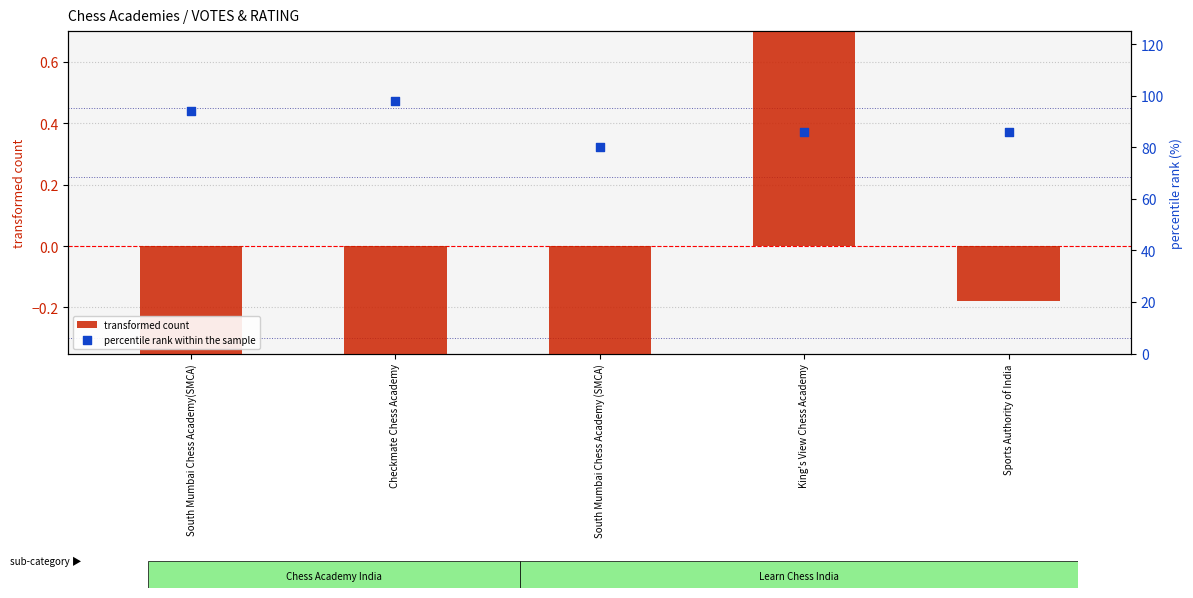

At which category is the sum across all series the highest?

Checkmate Chess Academy